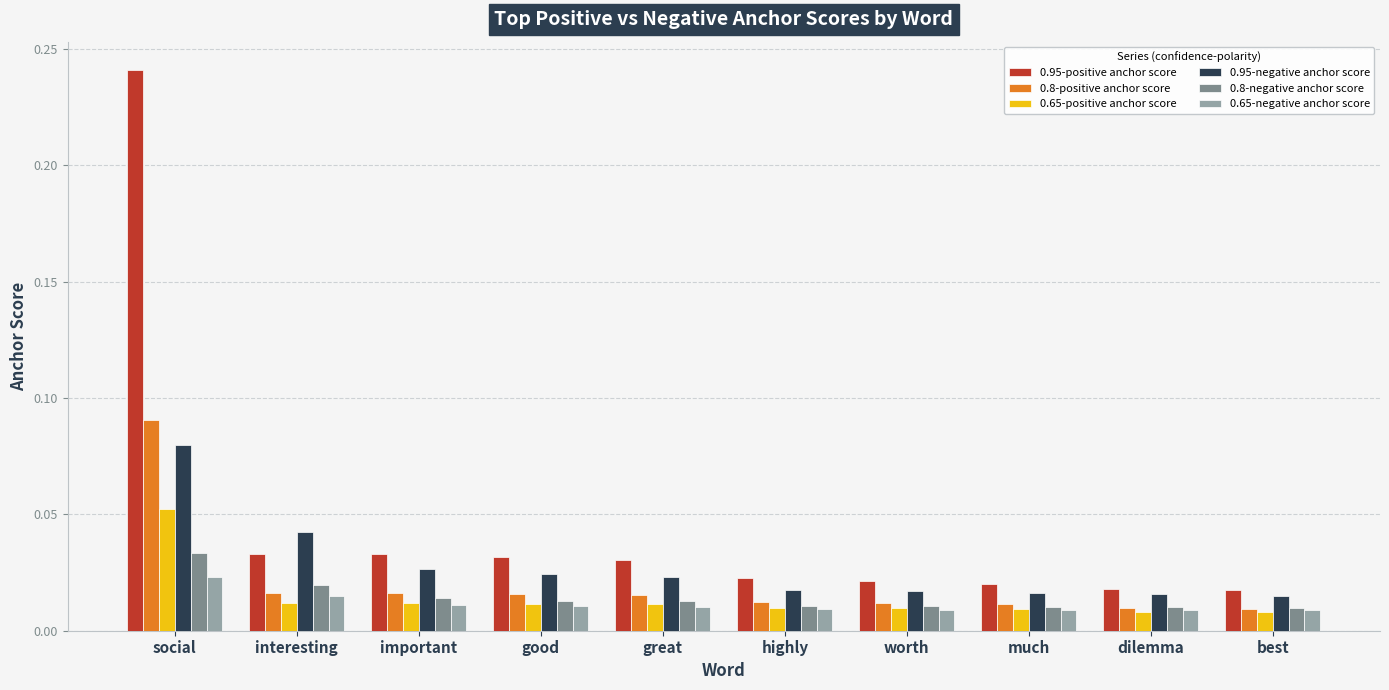

How many 0.8-positive anchor score values are between 0 and 1?

10